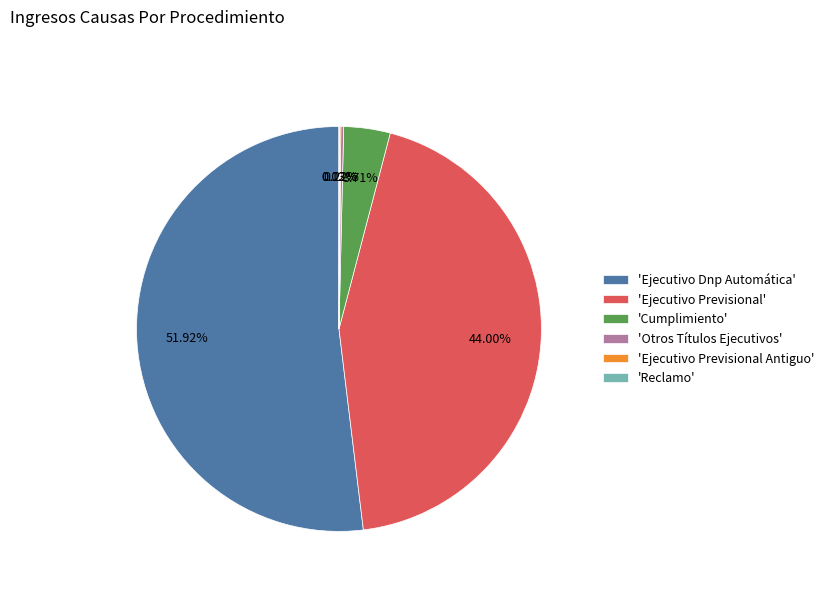

Which category has the biggest portion of the pie?

'Ejecutivo Dnp Automática'